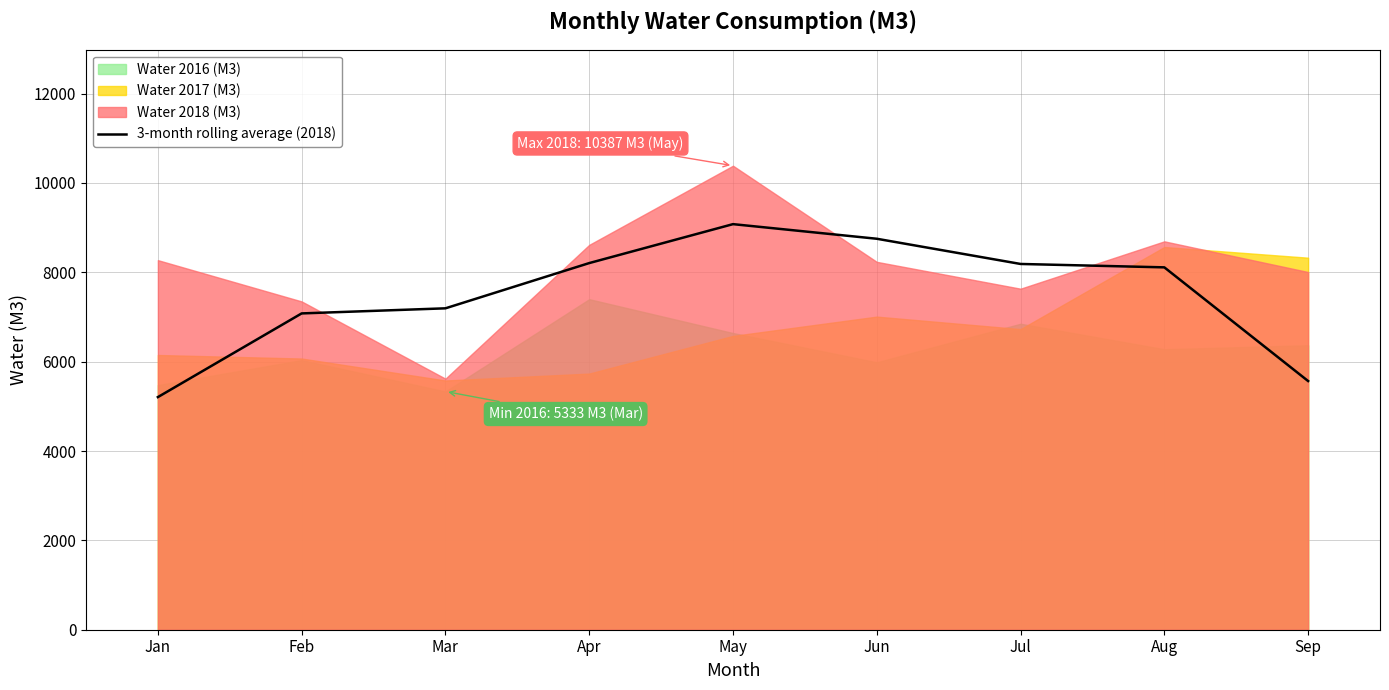

What is the difference between the second highest and minimum values?

3544.7